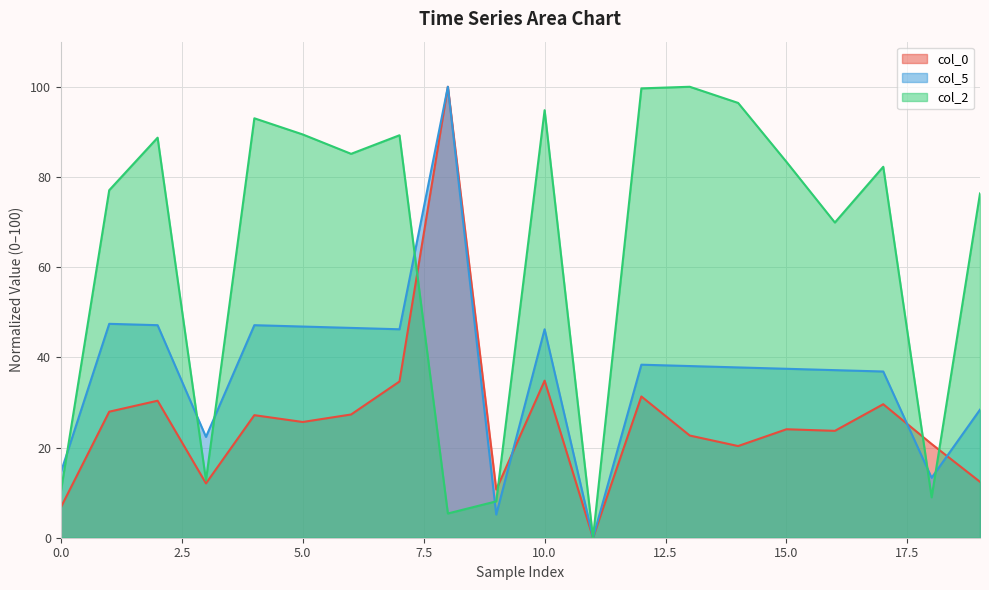

How many values in col_0 are above zero?

19